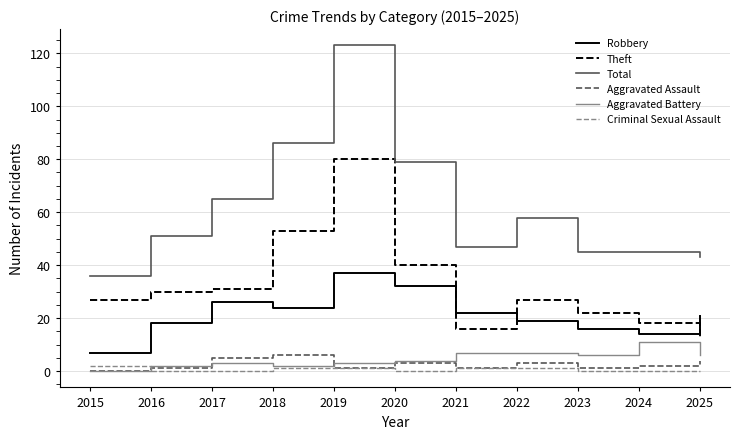

True or false: Robbery has more than 0 points higher than both neighbors.

True